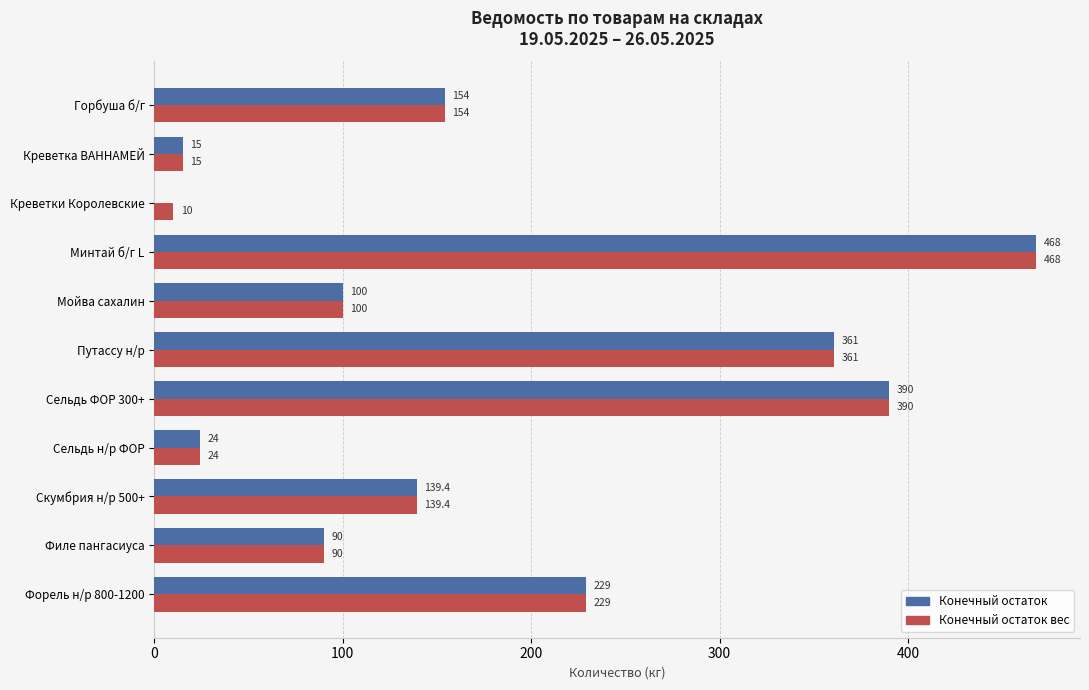

What is the greatest value displayed?

468.0